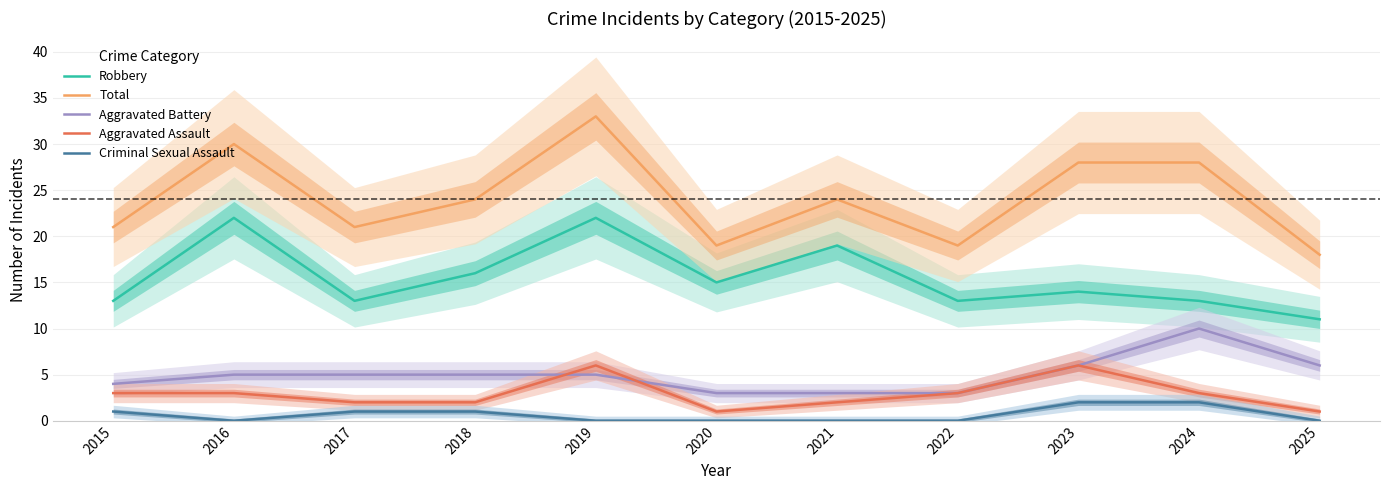

The Total series shows 30 at 2016. True or false?

True